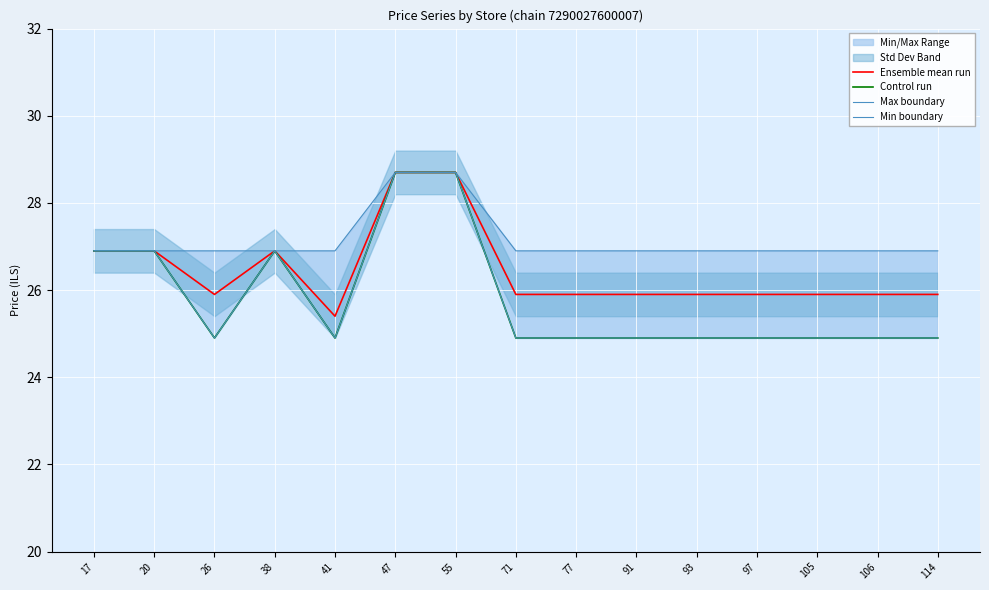

Reading left to right, transcribe all the data shown in this chart.

Ensemble mean run: 26.9	26.9	25.9	26.9	25.4	28.7	28.7	25.9	25.9	25.9	25.9	25.9	25.9	25.9	25.9
Control run: 26.9	26.9	24.9	26.9	24.9	28.7	28.7	24.9	24.9	24.9	24.9	24.9	24.9	24.9	24.9
Max boundary: 26.9	26.9	26.9	26.9	26.9	28.7	28.7	26.9	26.9	26.9	26.9	26.9	26.9	26.9	26.9
Min boundary: 26.9	26.9	24.9	26.9	24.9	28.7	28.7	24.9	24.9	24.9	24.9	24.9	24.9	24.9	24.9